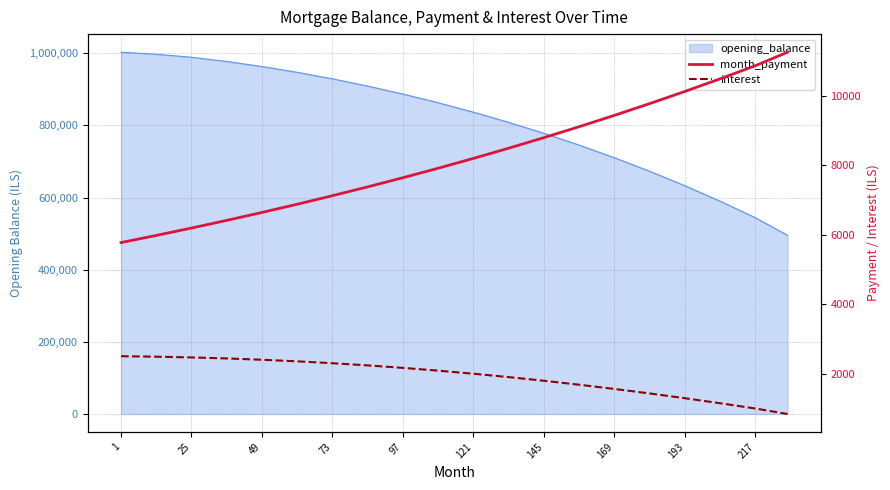

True or false: month_payment and interest intersect in this chart.

False